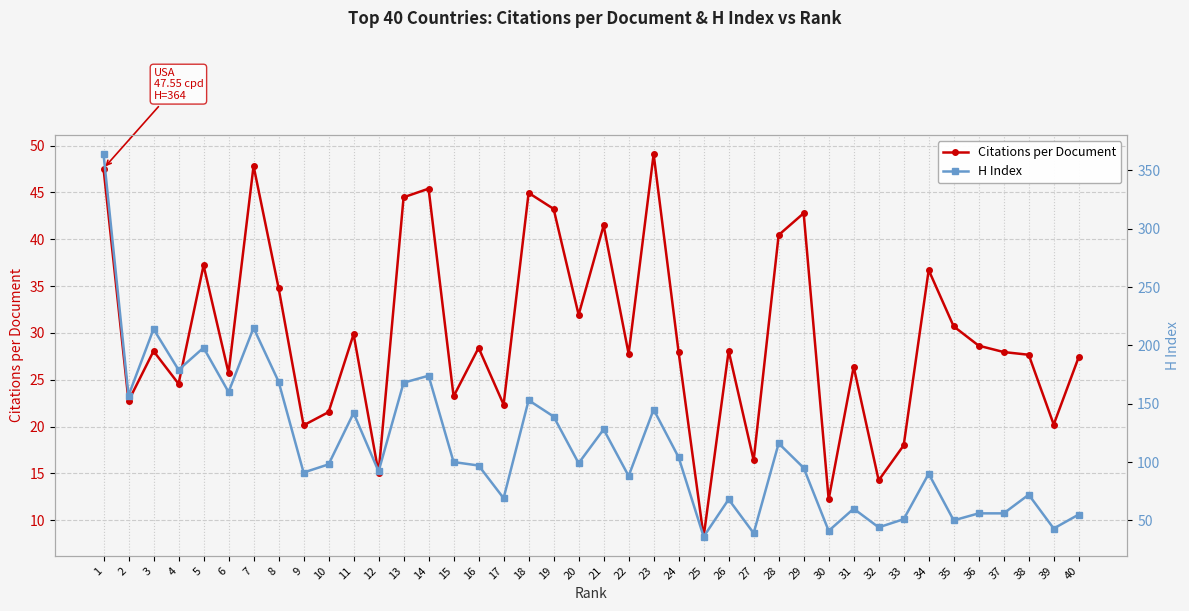

Which series has the largest total across all categories?

H Index